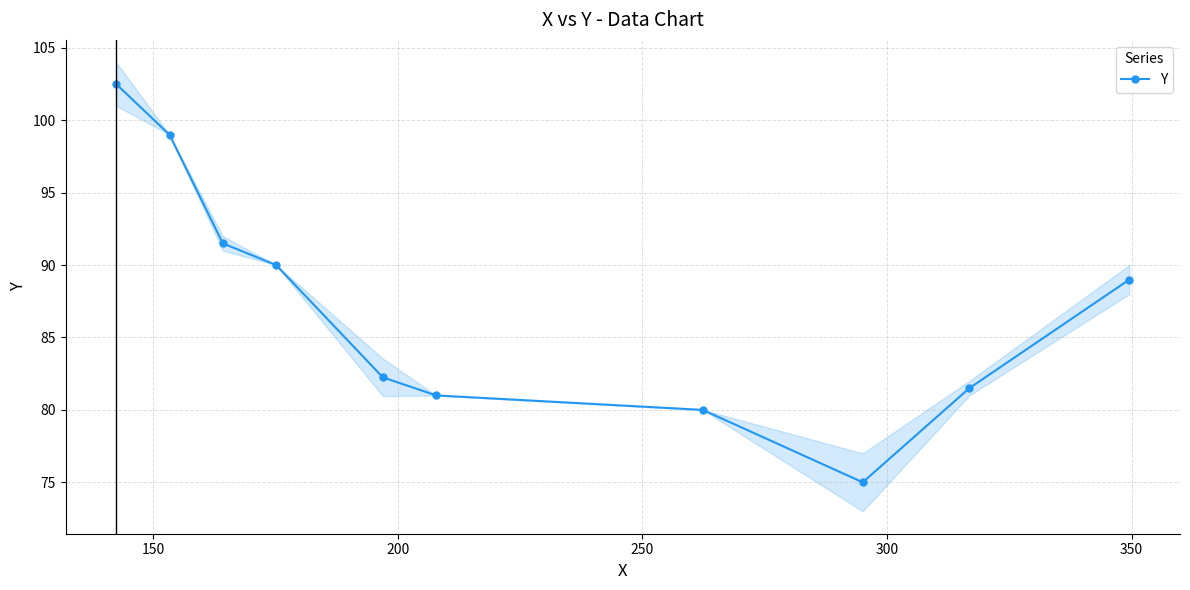

Does the chart display data point markers on the line(s)?

Yes